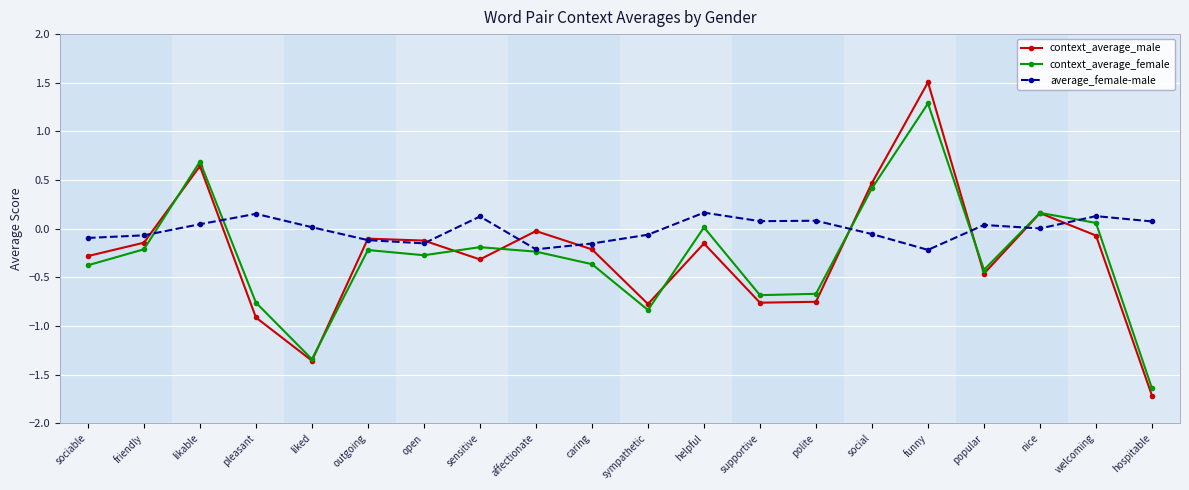

What is the total value across all series at funny?

2.6